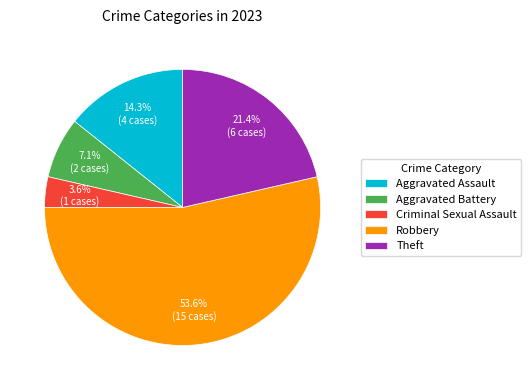

To the nearest percent, what is the average slice percentage?

20%